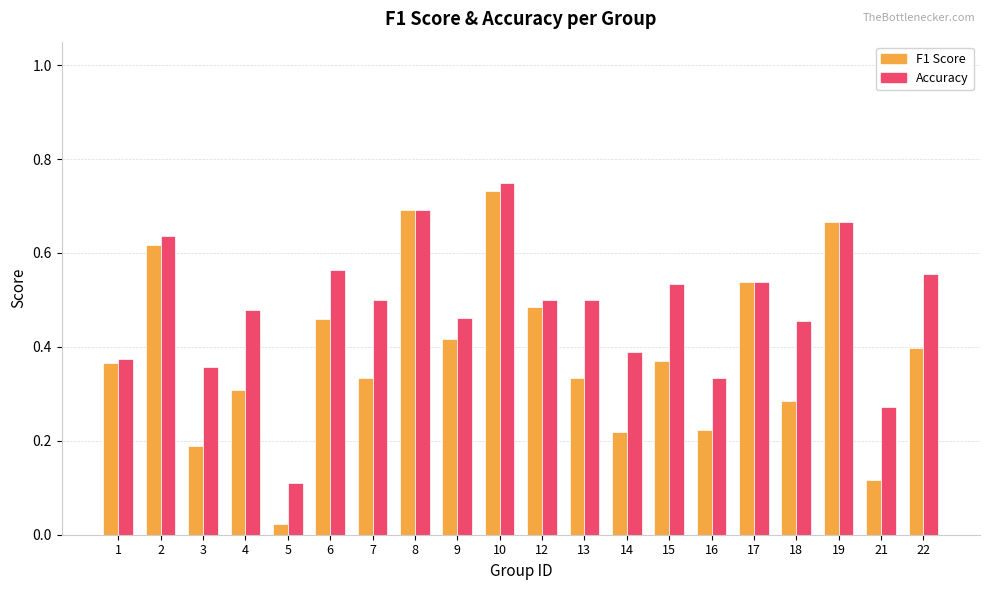

Does the chart contain stacked bars?

No